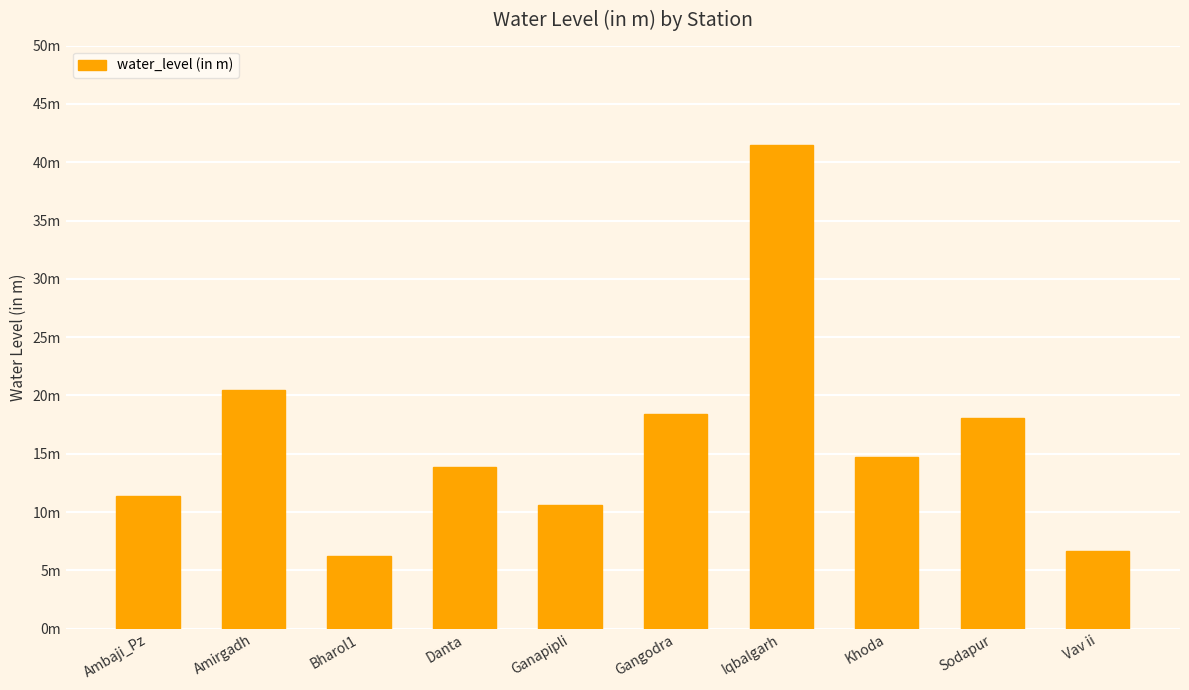

True or false: the data shows 6.2 at Bharol1.

True